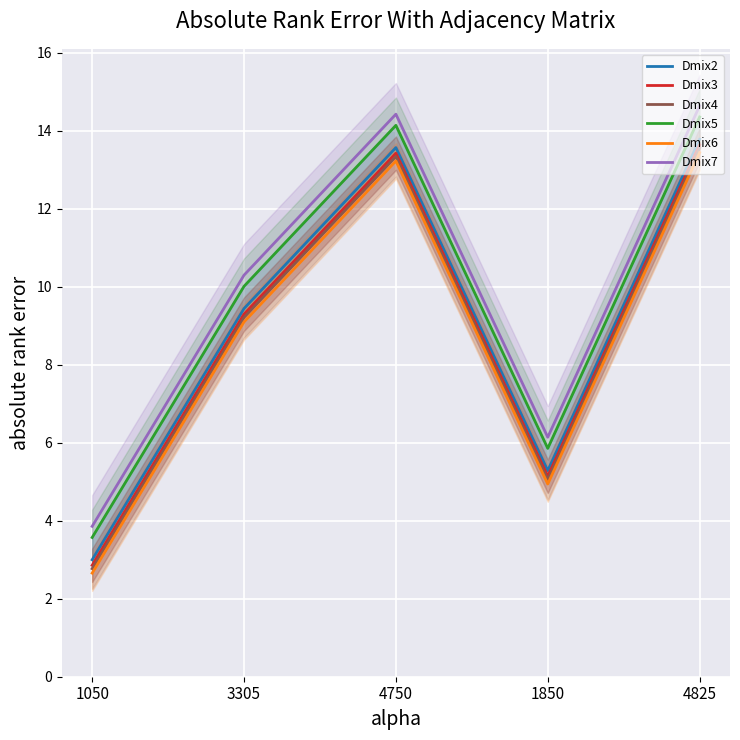

What is the difference between the Dmix5 values at 3305 and 1850?

4.2